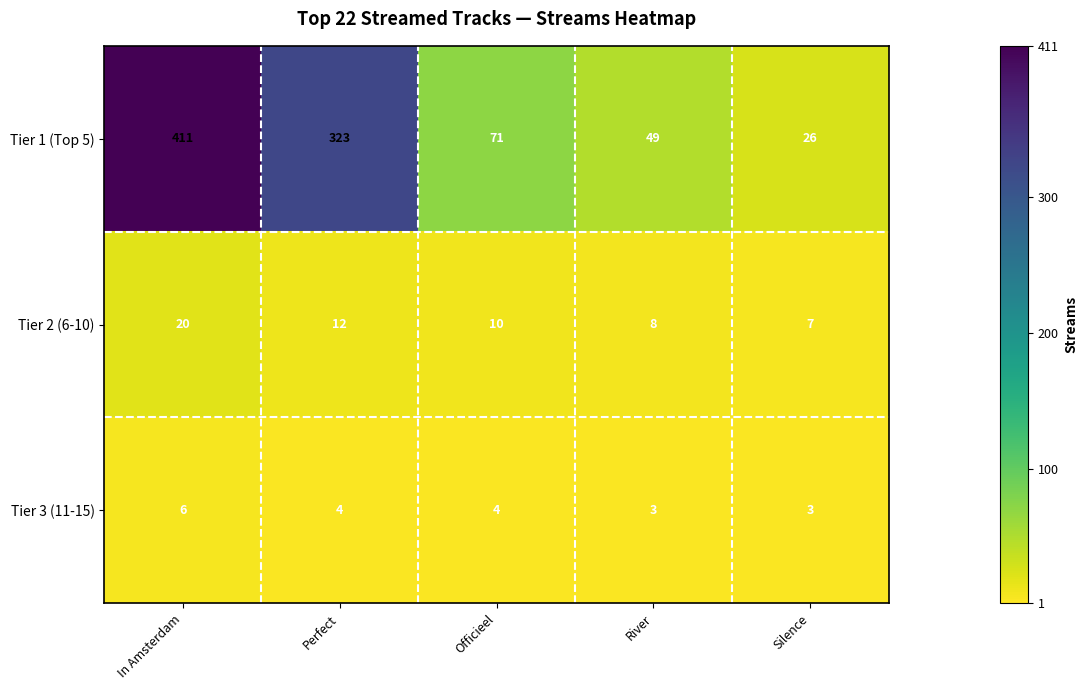

Which series has the largest total across all categories?

Tier 1 (Top 5)